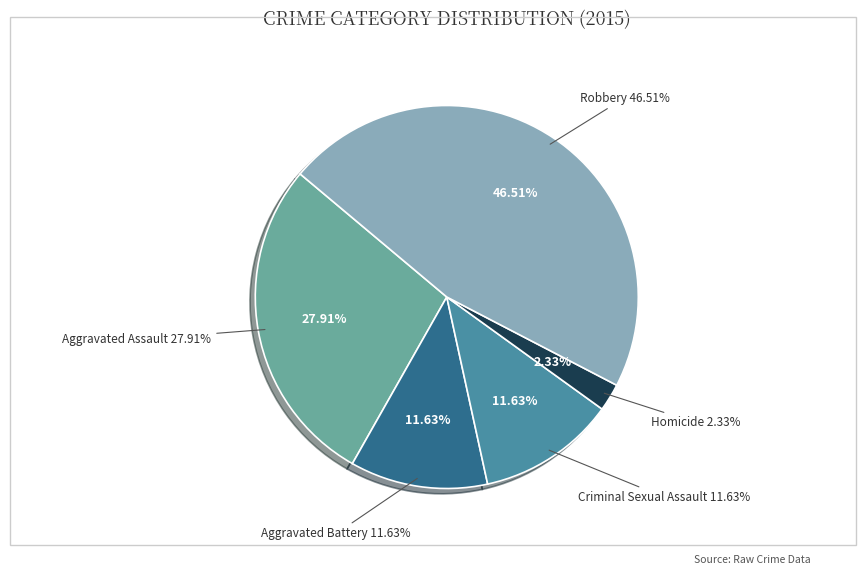

To the nearest percent, what portion does Aggravated Battery represent?

12%